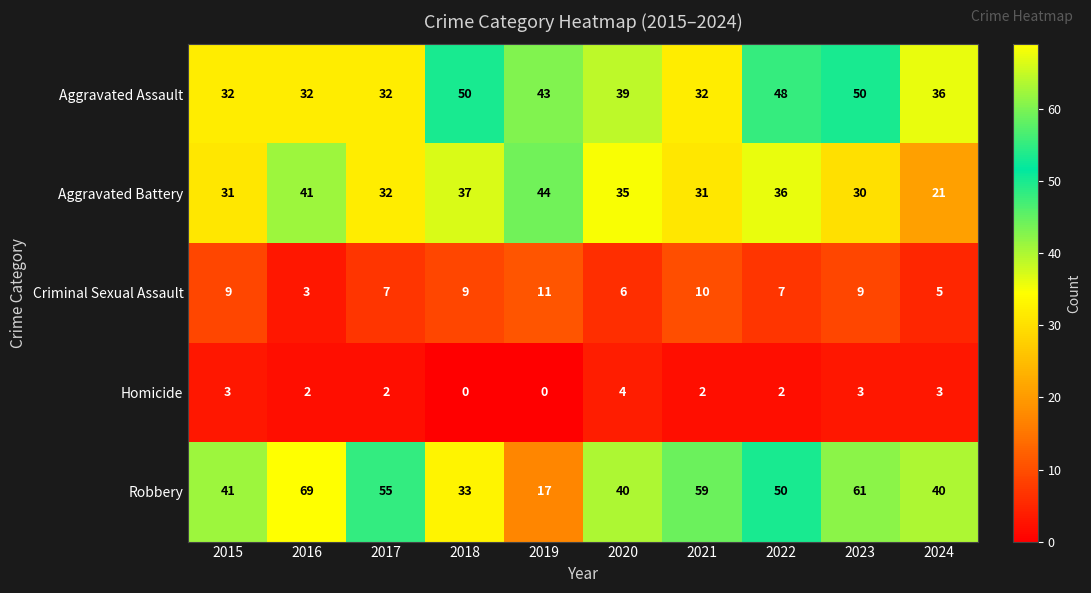

How many data points in Criminal Sexual Assault are less than 9?

5